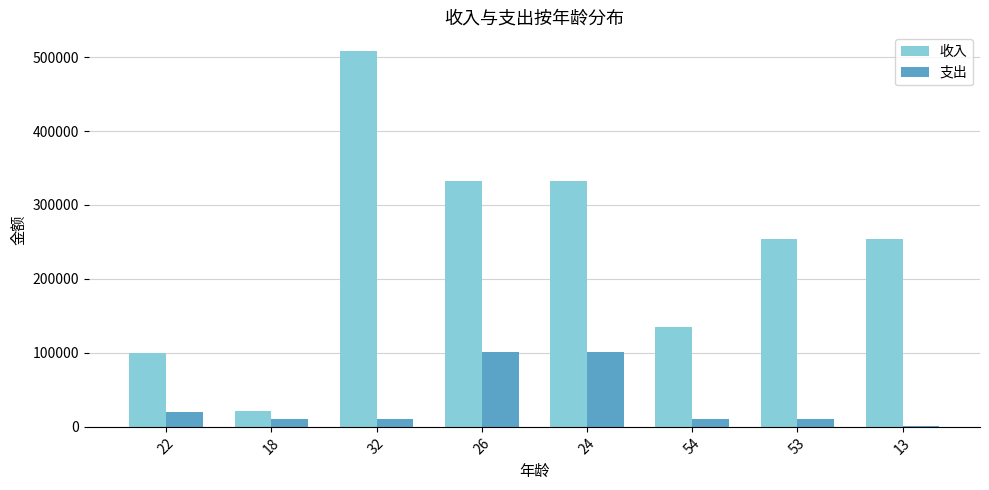

What is the maximum value for 收入?

508008.8